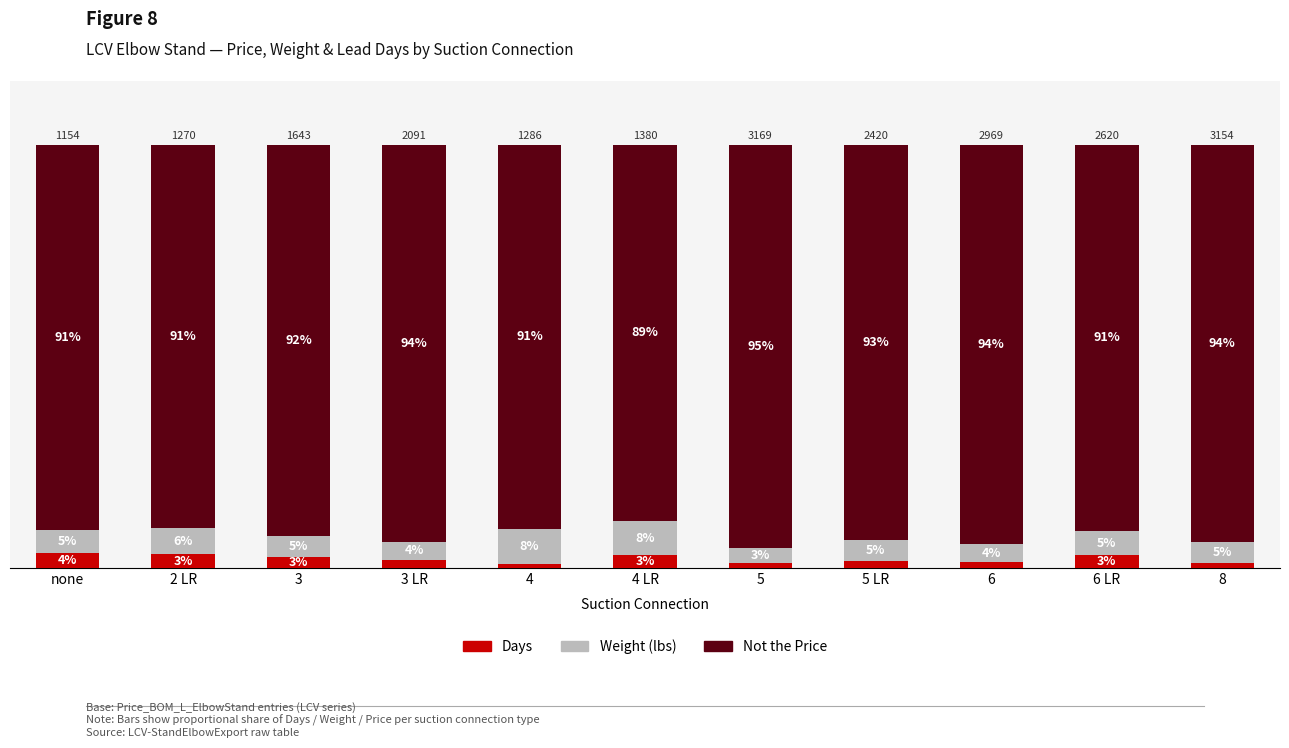

Which category has the highest value in the Days series?

none